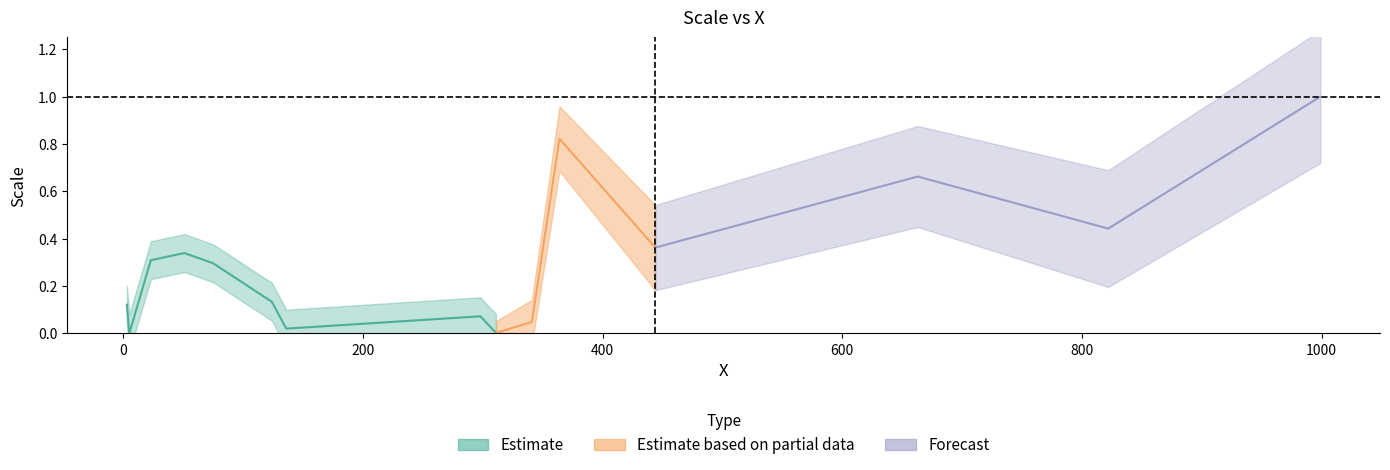

Rank the categories by value from lowest to highest.

5, 311, 136, 341, 298, 3, 124, 75, 23, 51, 444, 822, 663, 364, 999